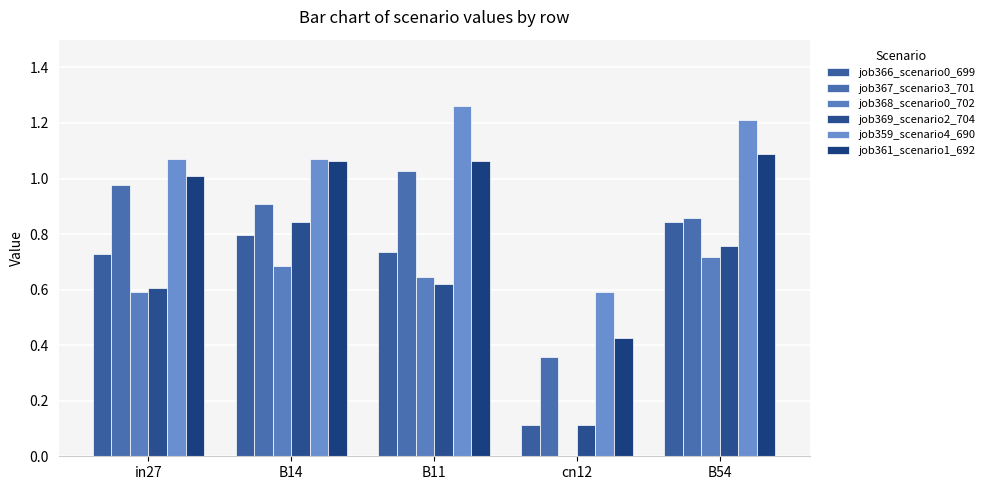

How many series are shown in this chart?

6